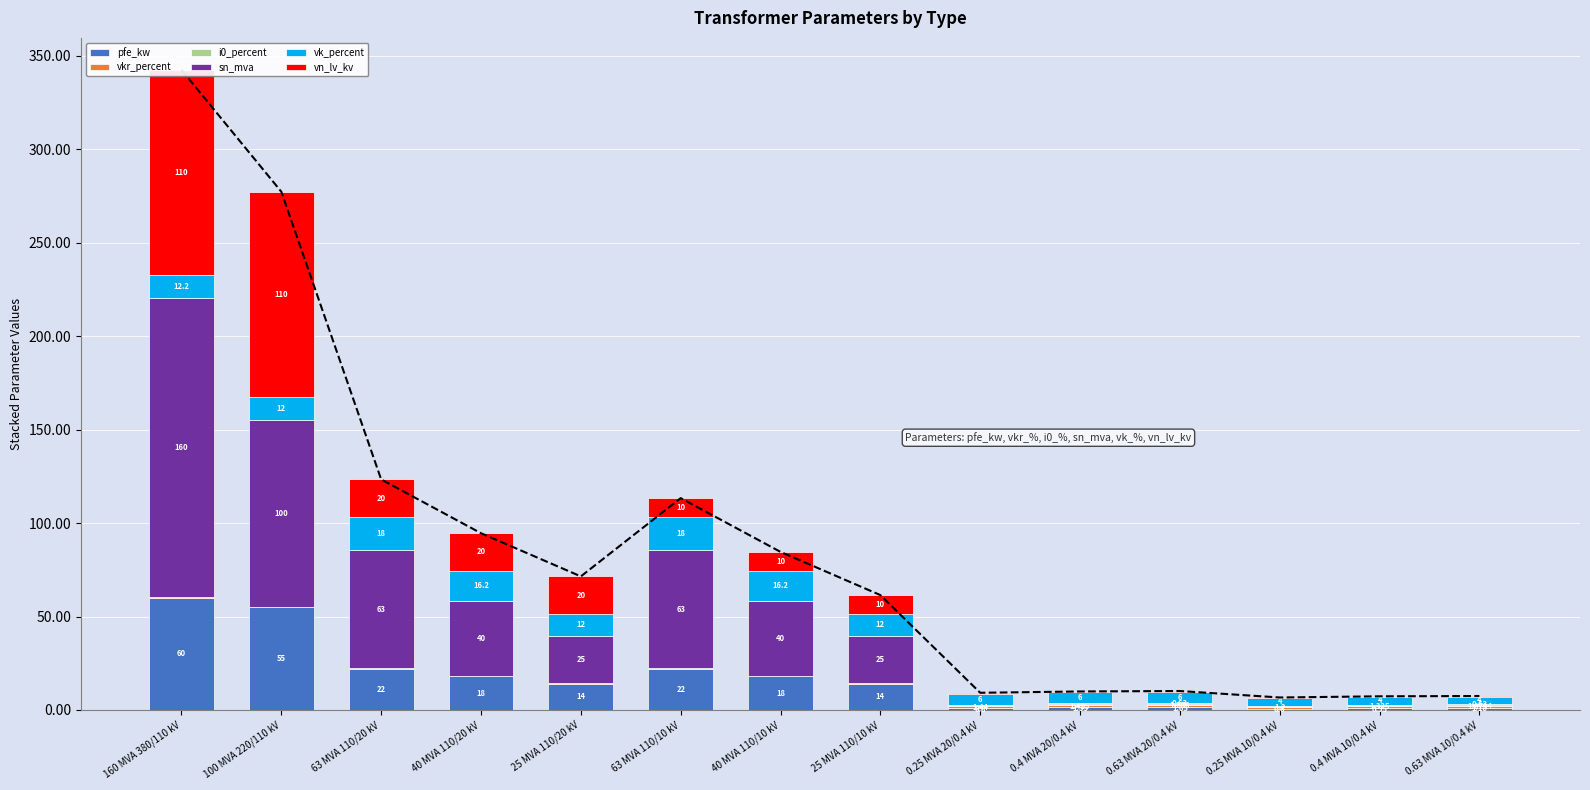

Is it true that i0_percent equals 0.1 at 63 MVA 110/10 kV?

False